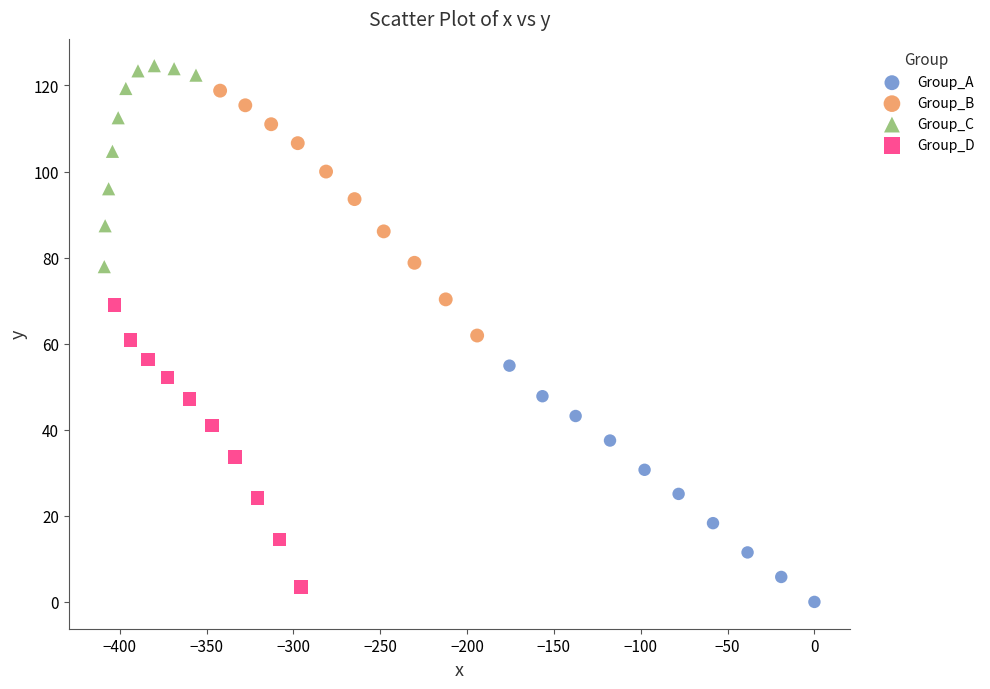

What are all the series names shown in the legend?

Group_A, Group_B, Group_C, Group_D